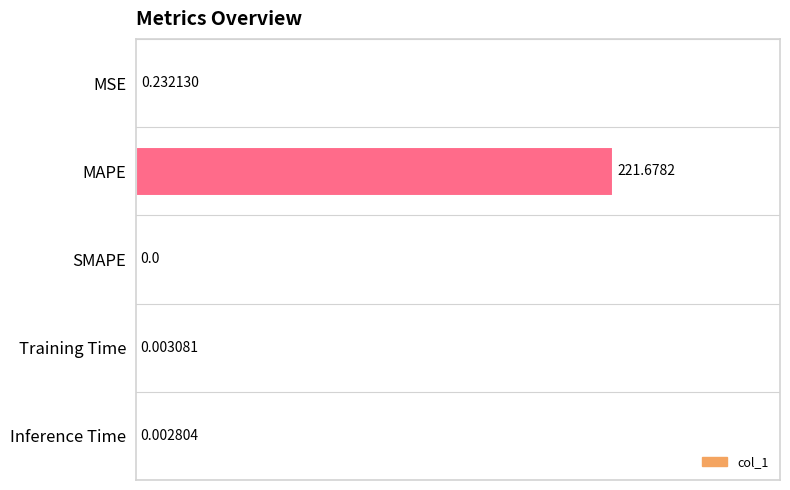

What is the sum of all values?

1.0